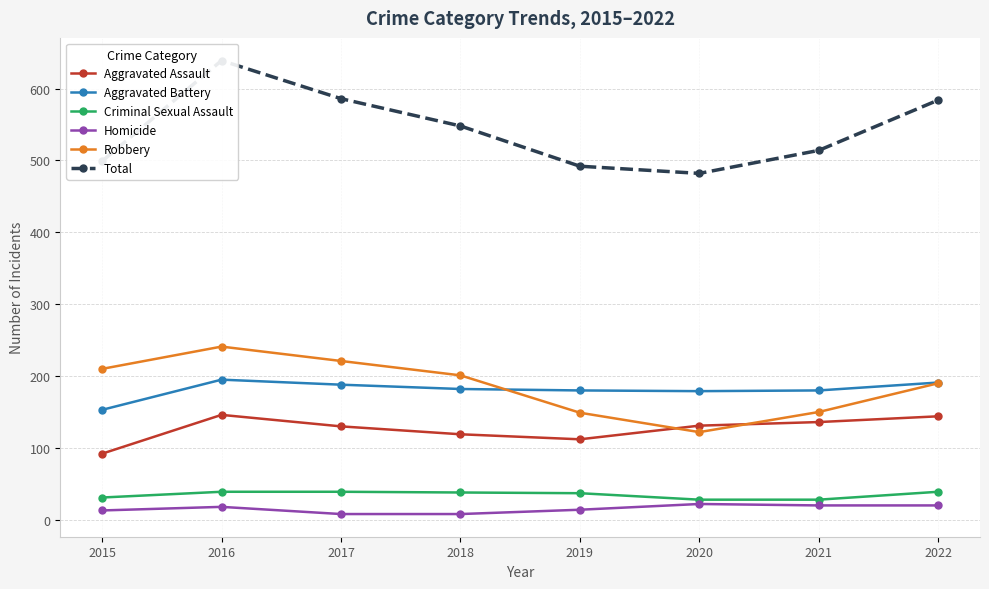

True or false: Total has a value of 279 at 2017.

False